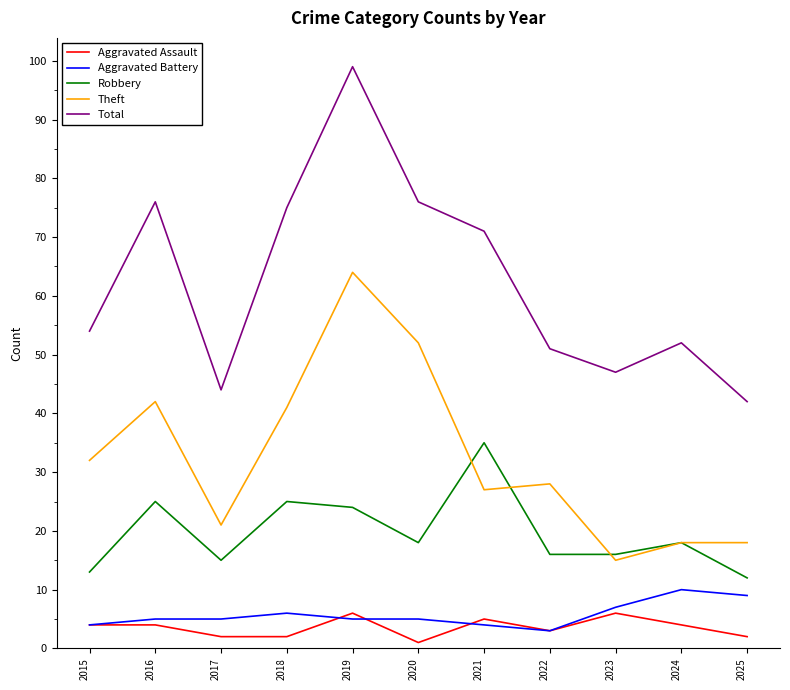

The value of Theft at 2021 is 39. True or false?

False